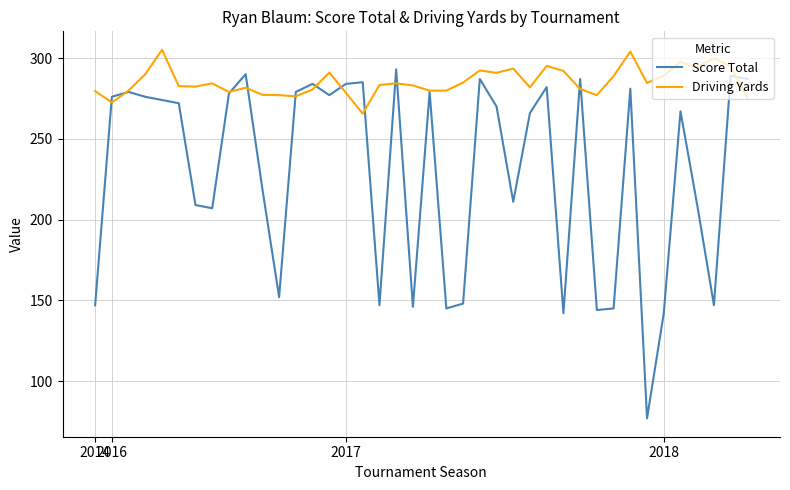

Which series has the largest range (max minus min)?

Score Total